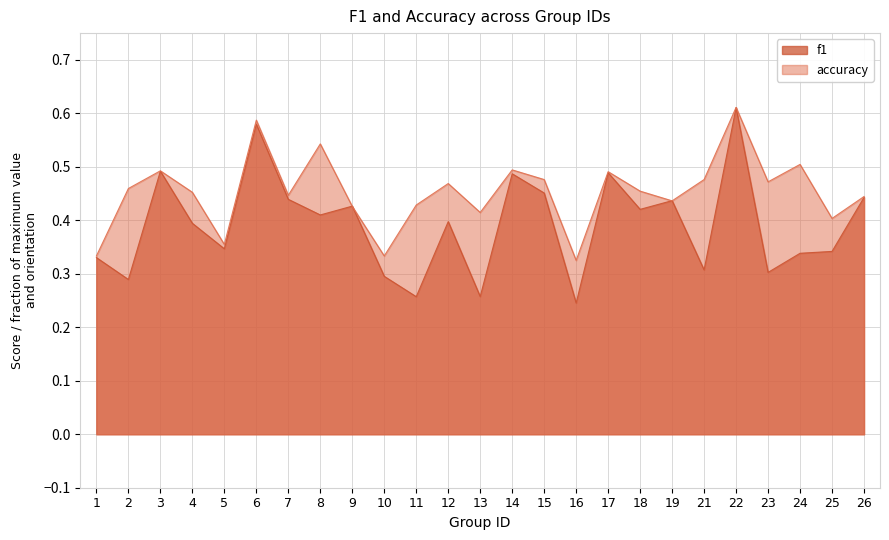

What is the sum of all accuracy values?

11.3